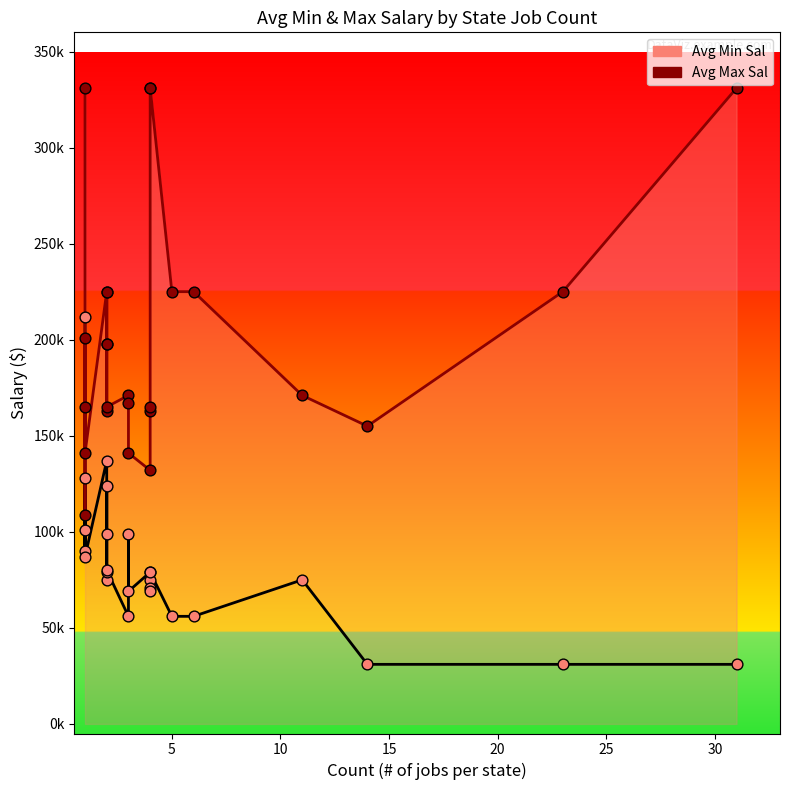

At how many categories does at least one series exceed 95748?

25